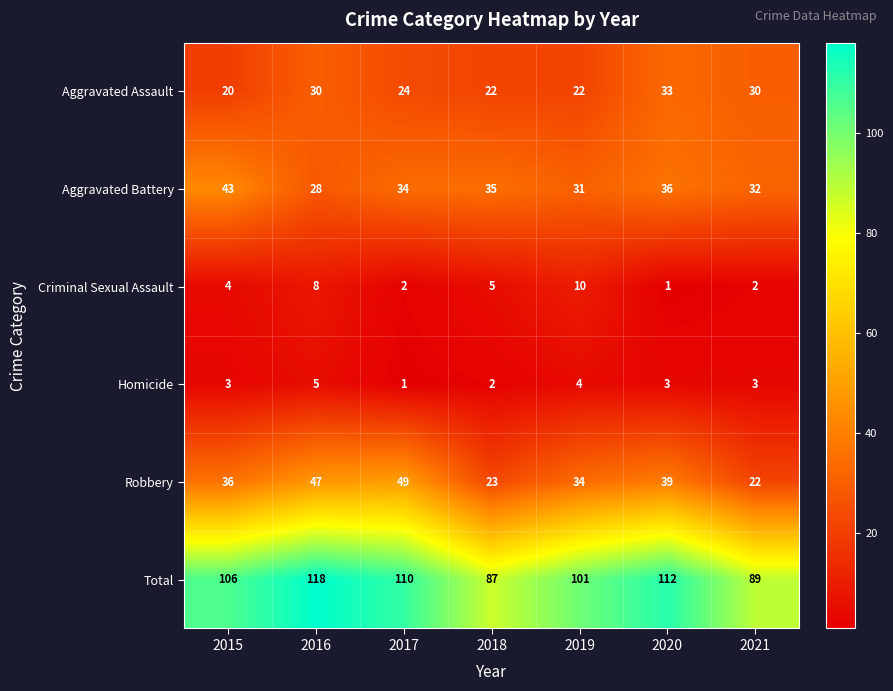

Between 2016 and 2019, which series saw the biggest shift?

Total